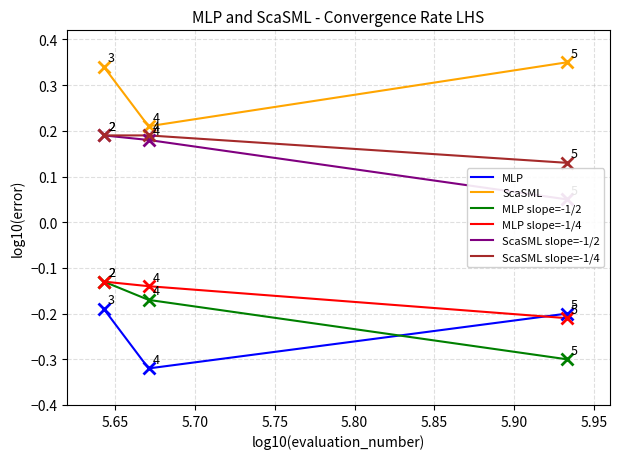

The ScaSML slope=-1/2 series shows 0.2 at 5.65. True or false?

False